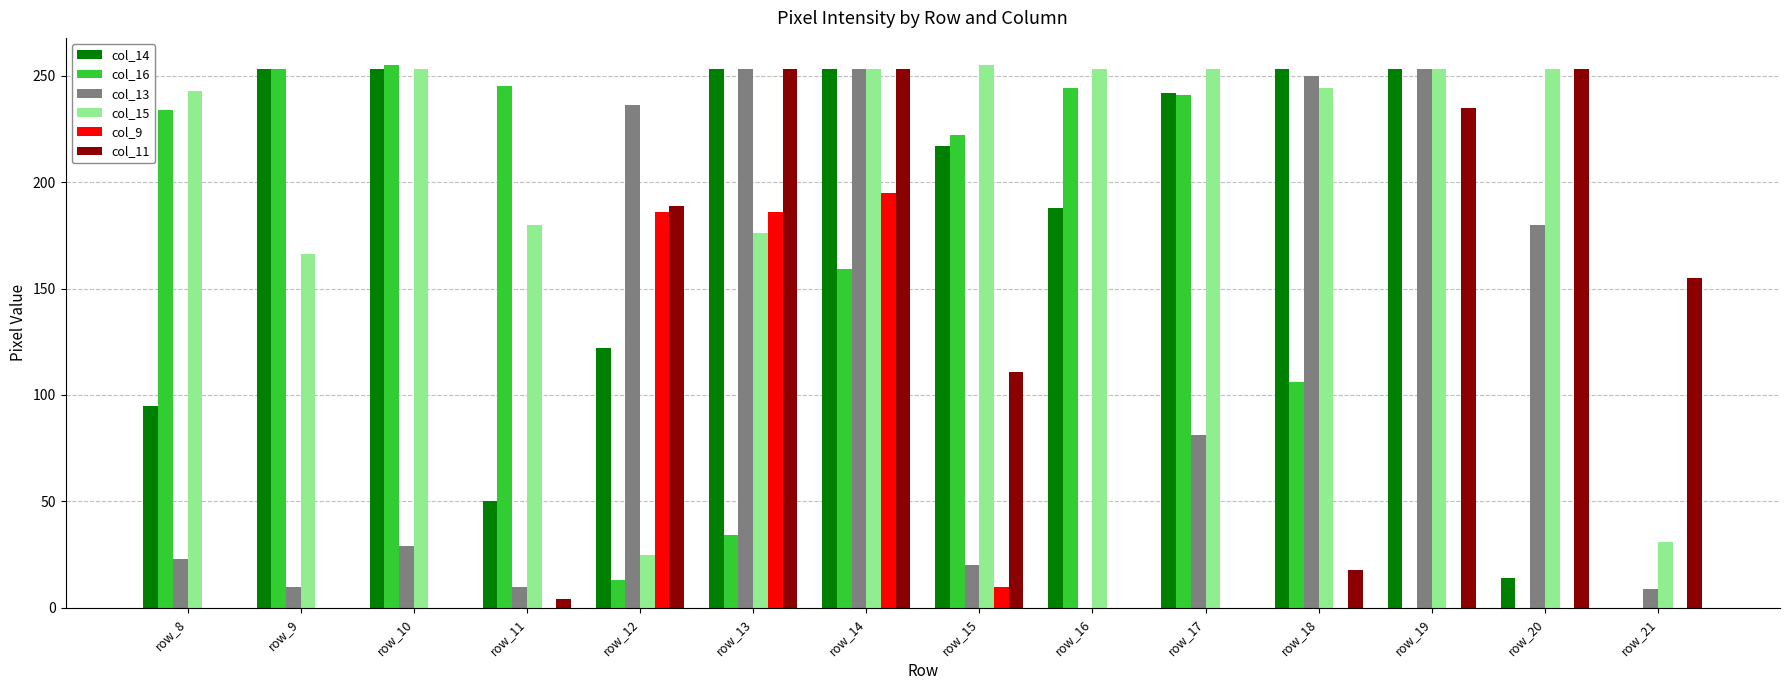

True or false: col_14 has a value of 14 at row_20.

True